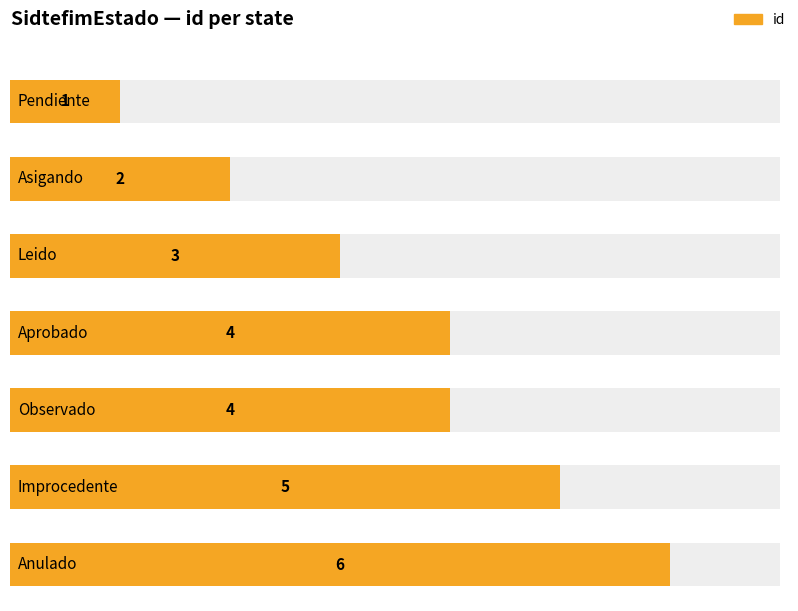

Reading right to left, list all the values displayed in this chart.

Anulado=6	Improcedente=5	Observado=4	Aprobado=4	Leido=3	Asigando=2	Pendiente=1